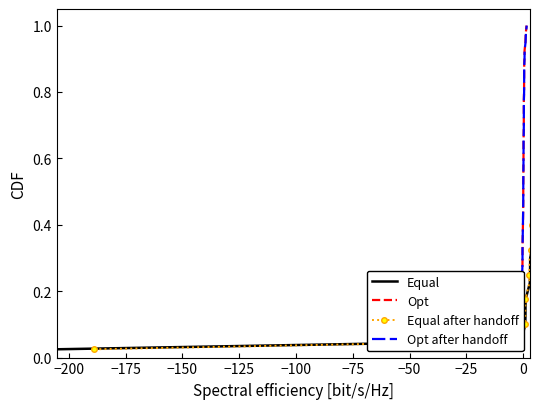

What is the highest value of the Equal series?

1.0